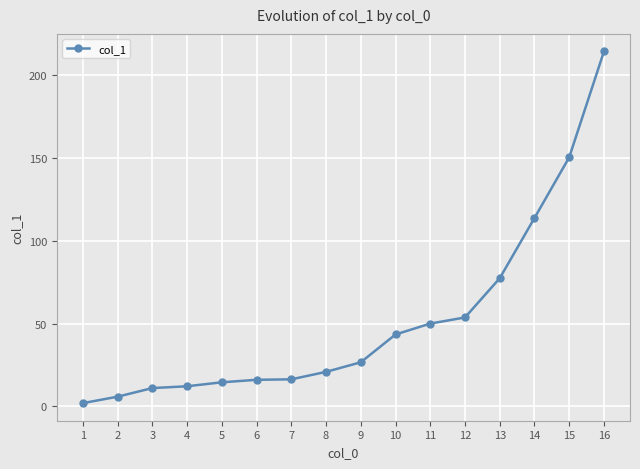

What is the greatest value displayed?

214.5